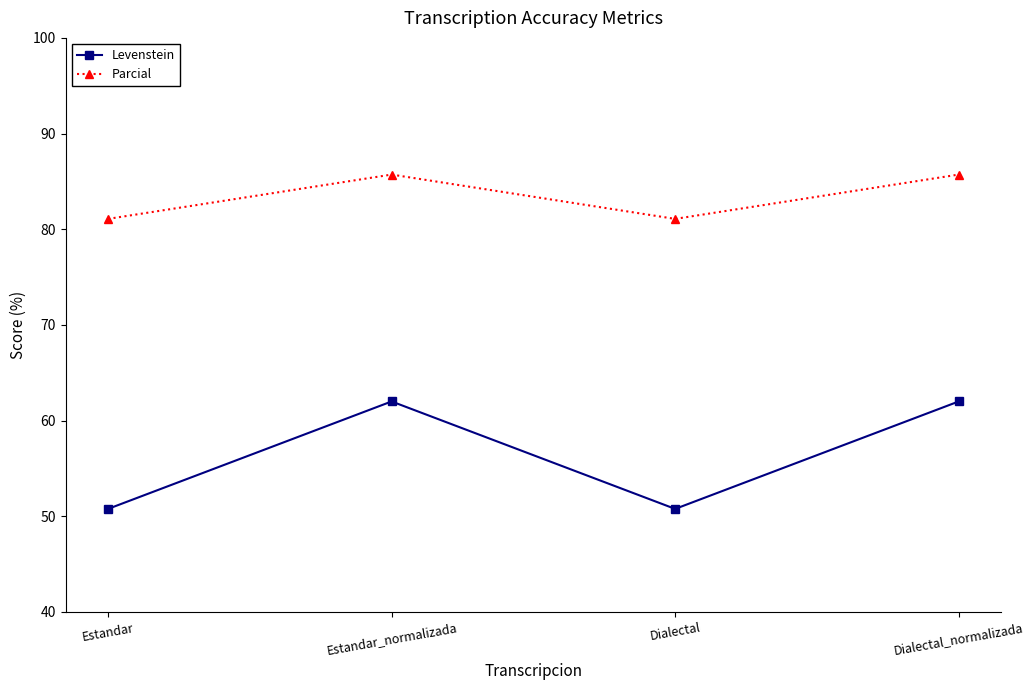

Which series has the largest total across all categories?

Parcial